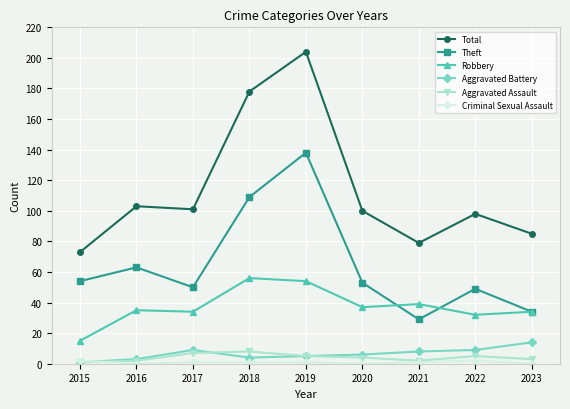

At which label does Total first exceed 100?

2016